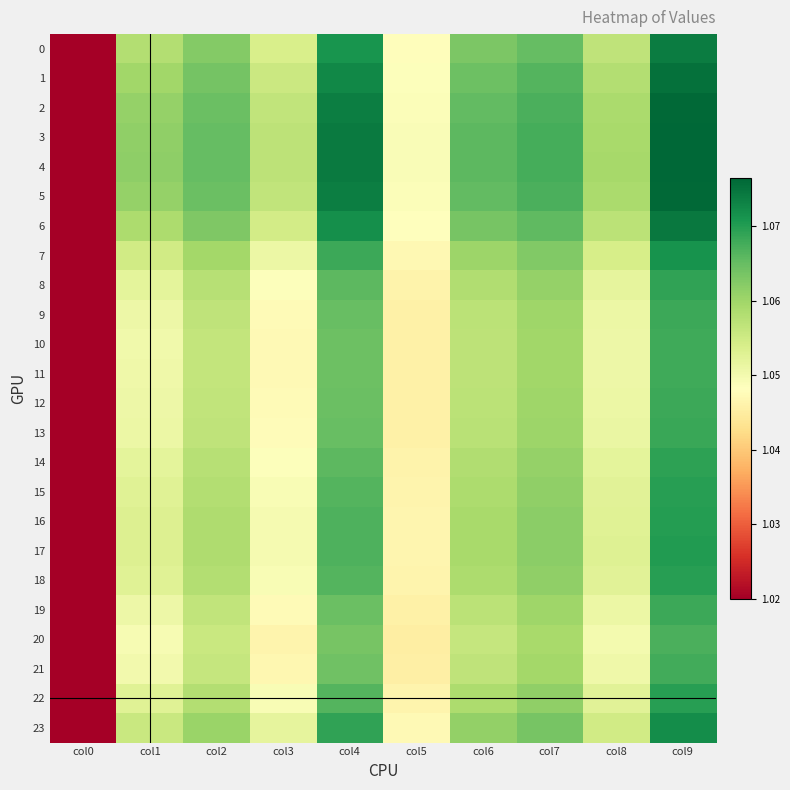

At which category does the chart reach its peak across all series?

col9